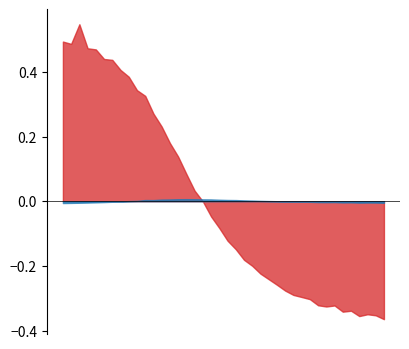

At which label does DELTA reach its minimum?

275